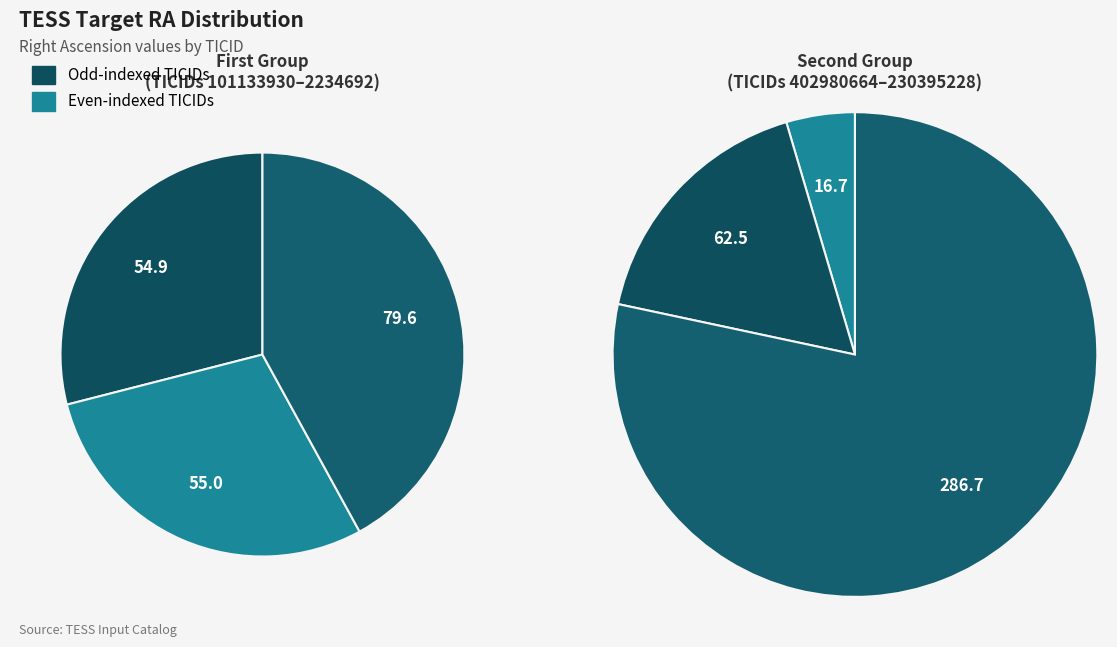

Which category has the biggest portion of the pie?

230395228